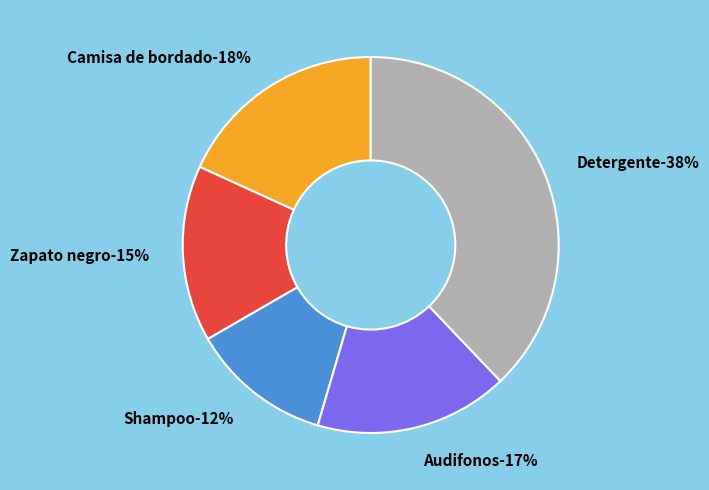

The Audifonos slice represents 17% of the pie. True or false?

True